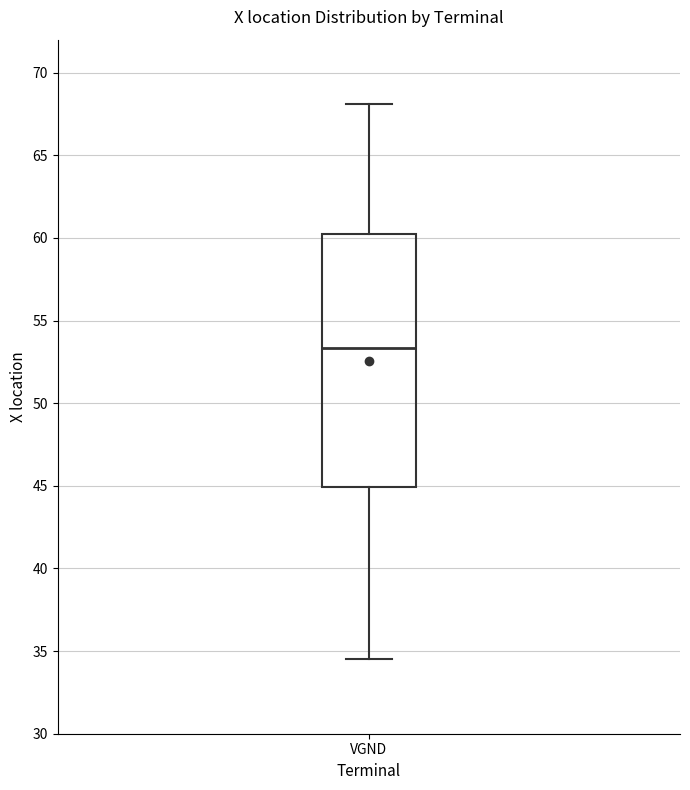

Read this box plot against the y-axis: the position of the median line, the range covered by the box, and the ends of both whiskers. The values are not printed on the chart, so give them approximately, as read against the axis.

median 53.5, box 45.0 to 60.5, whiskers 34.5 to 68.0